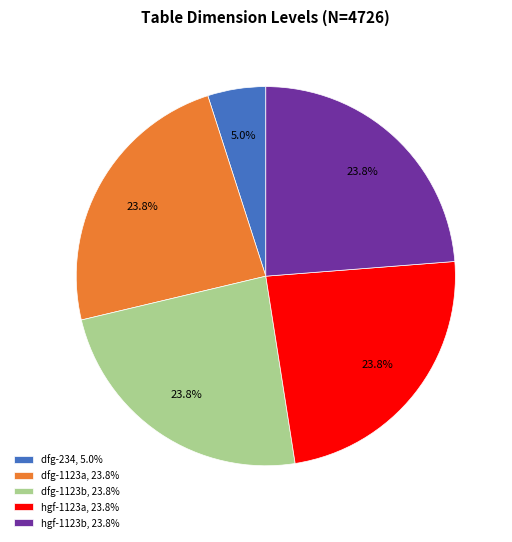

Does dfg-1123b, 23.8% represent more than half of the total?

No